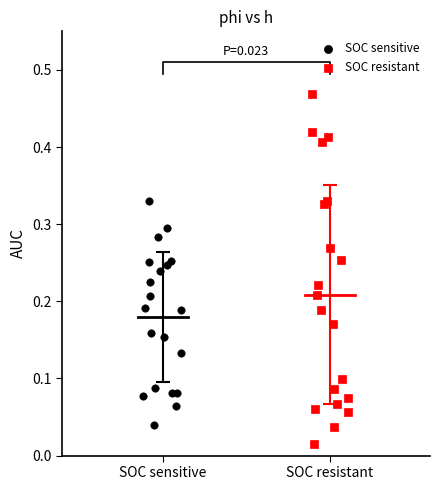

Which series contains the lowest Y value?

SOC resistant